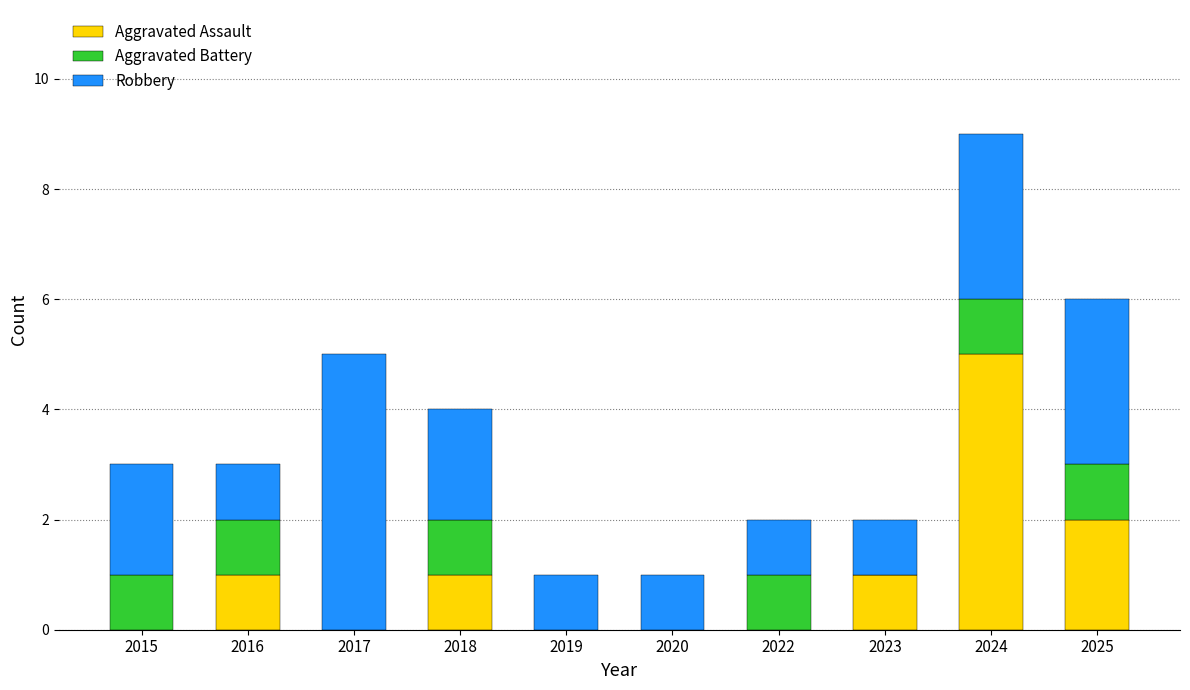

What value does the Aggravated Assault series have at 2023?

1